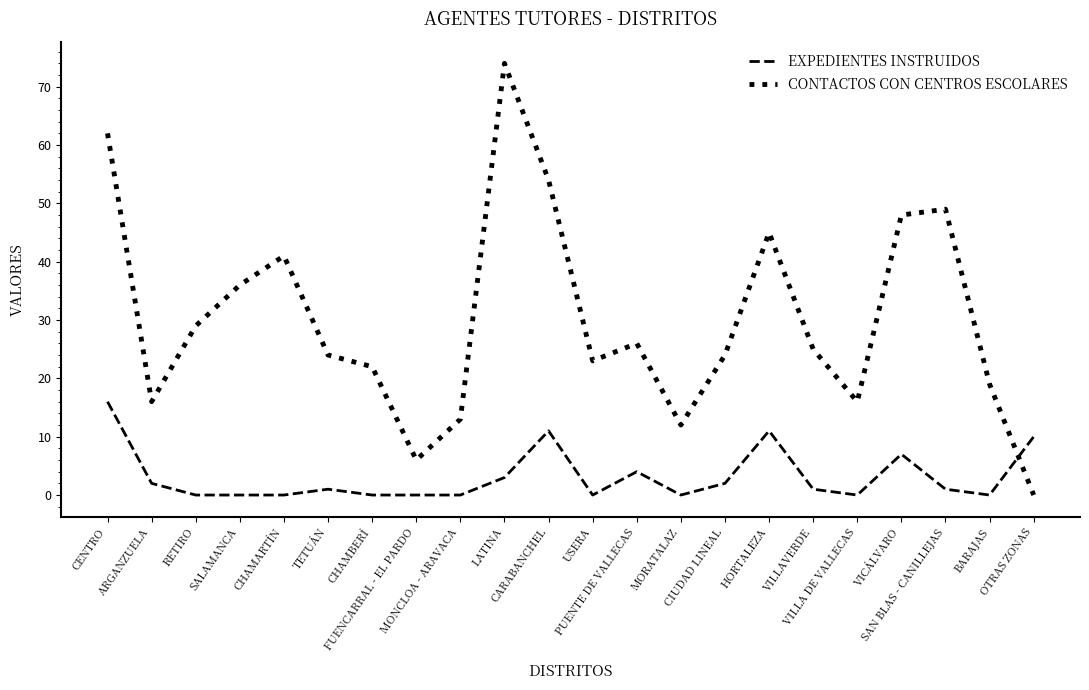

Where is EXPEDIENTES INSTRUIDOS nearest to the value 8?

VICÁLVARO